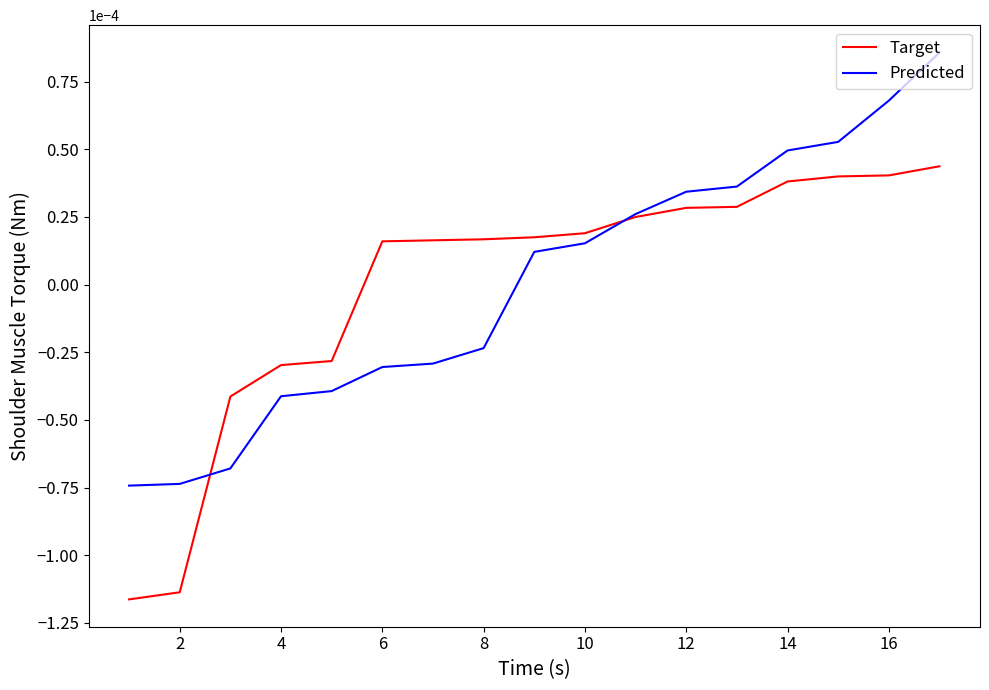

How many lines are shown in the chart?

2